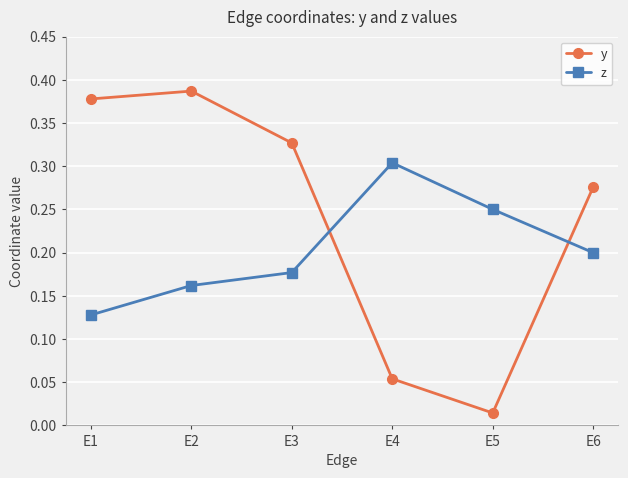

True or false: z has more than 1 interior local peaks.

False